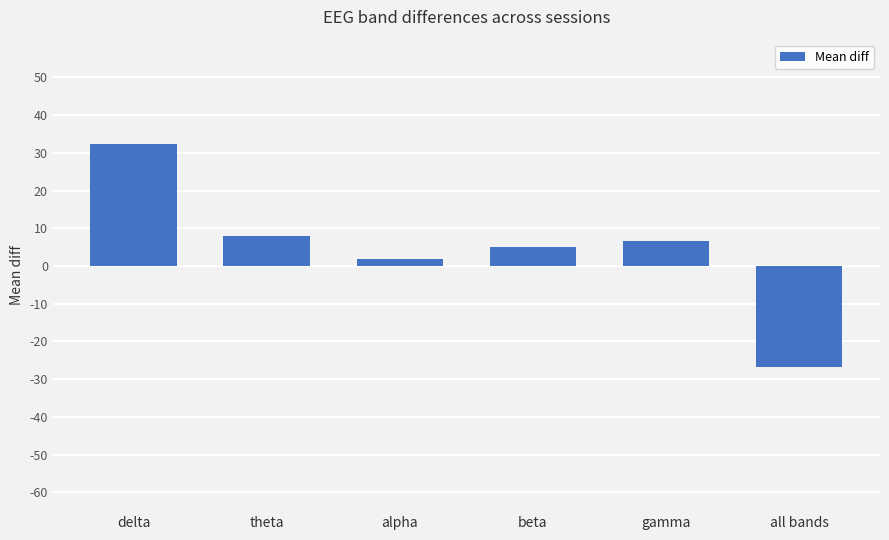

The chart shows a value of 4.9 at beta. True or false?

True